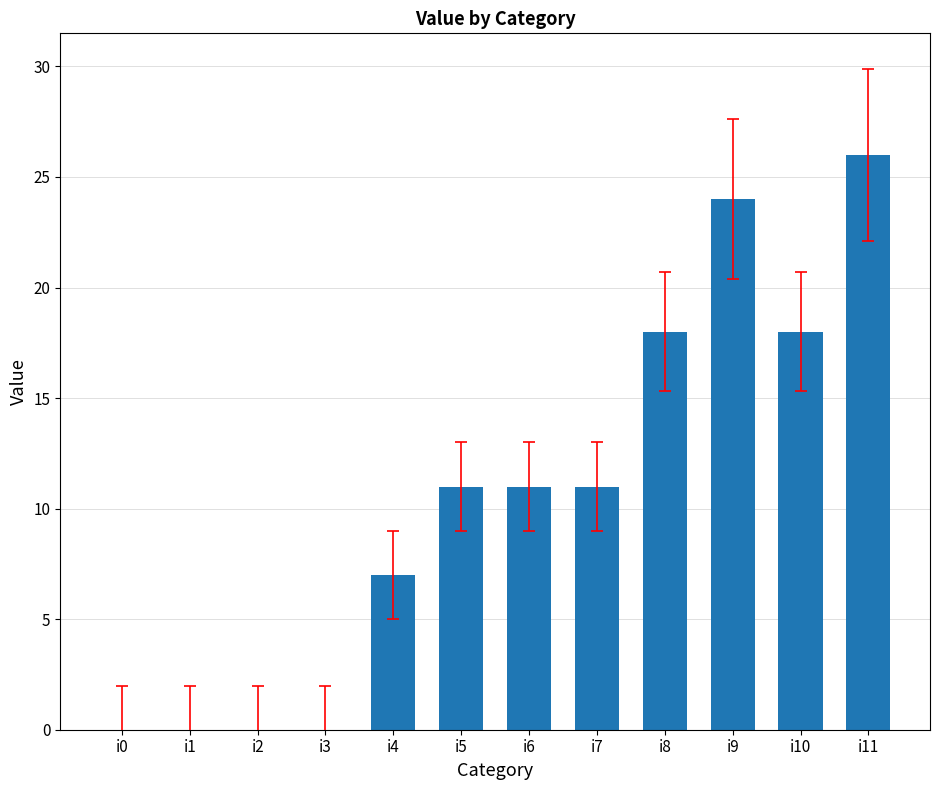

What is the maximum value shown in the chart?

26